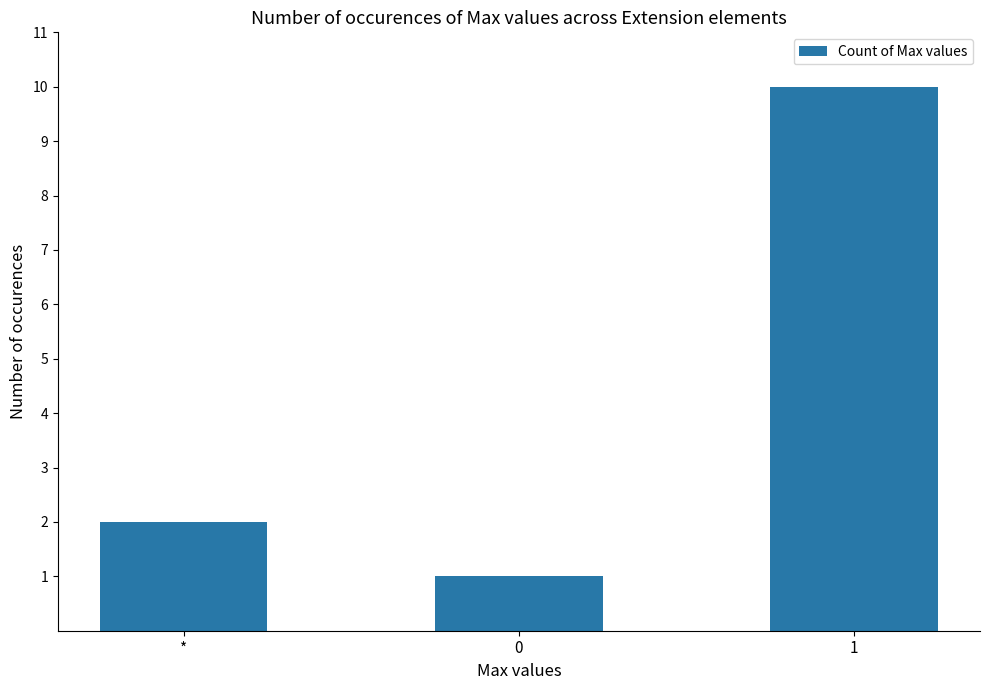

Rank the categories by value from lowest to highest.

0, *, 1